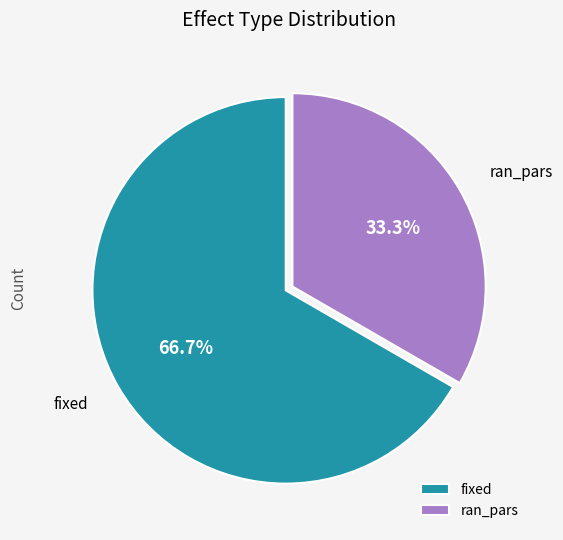

Which slice is the smallest?

ran_pars